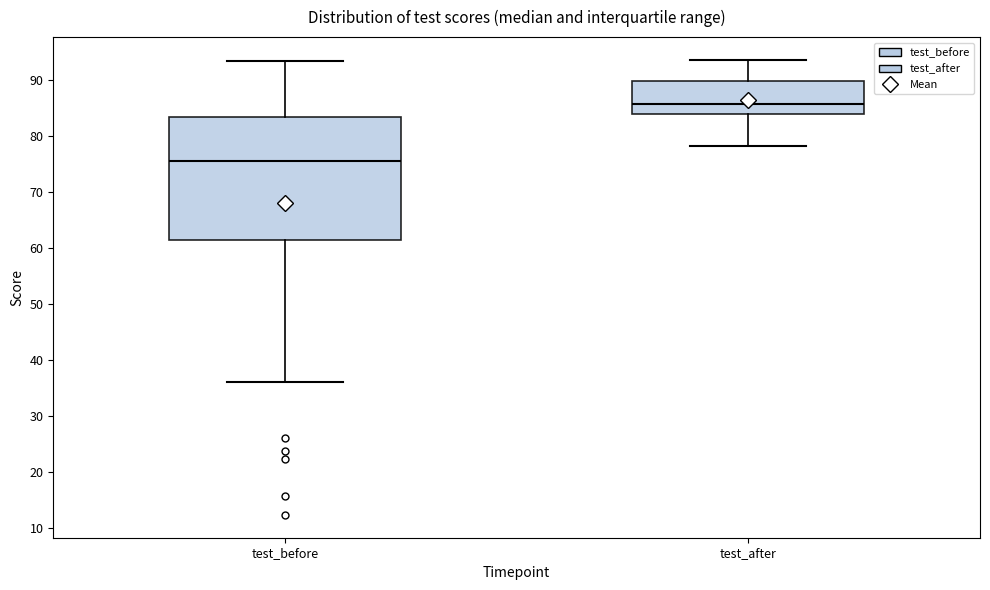

Comparing the boxes themselves (not the whiskers), which one is the tallest?

test_before